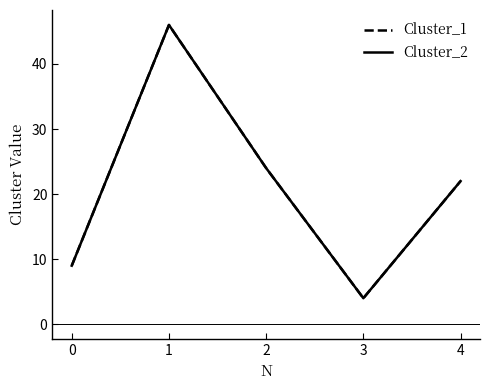

Reading right to left, transcribe all the data shown in this chart.

Cluster_1: 4=22	3=4	2=24	1=46	0=9
Cluster_2: 4=22	3=4	2=24	1=46	0=9